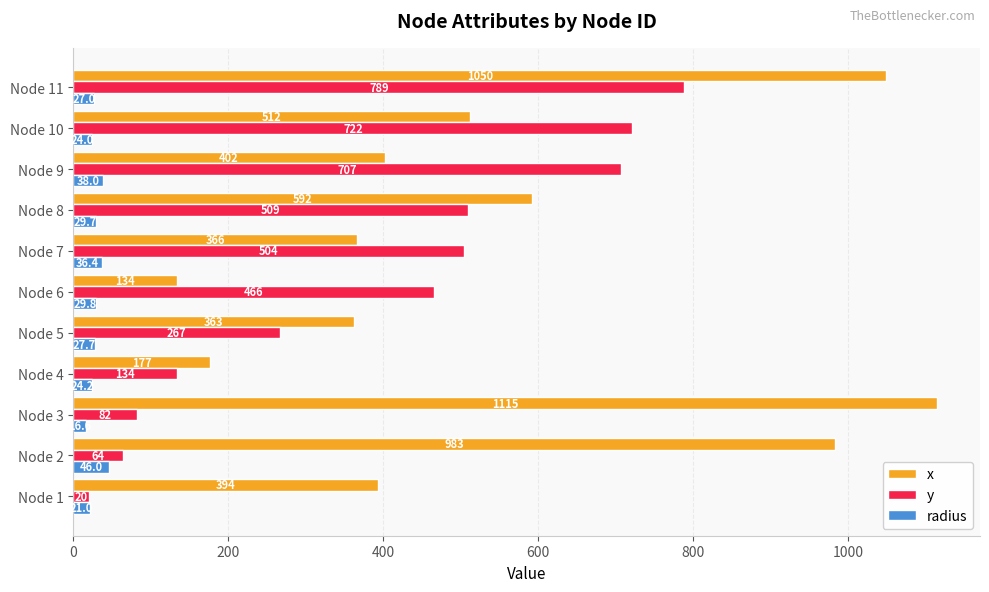

How many data points does each series have?

11